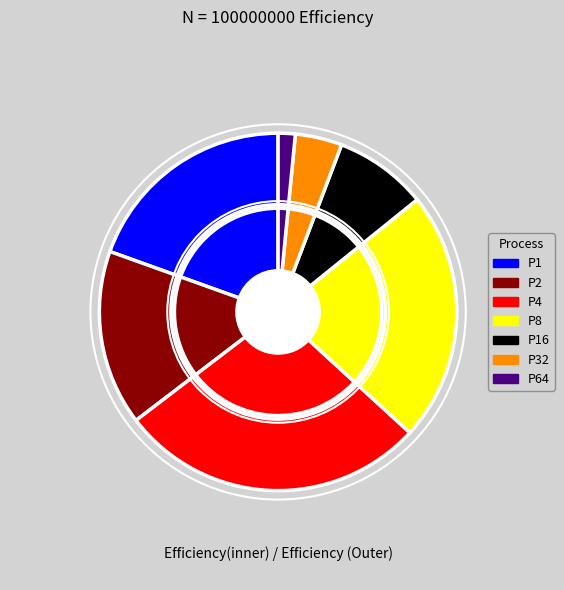

Is it true that P8 is 15% of the pie?

False